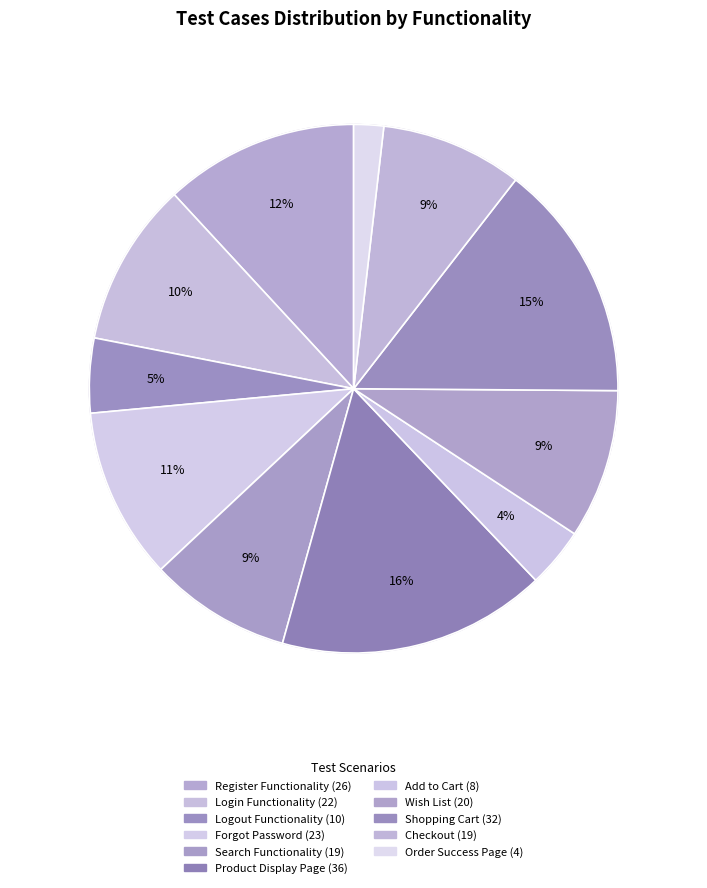

To the nearest percent, what is the average slice percentage?

9%